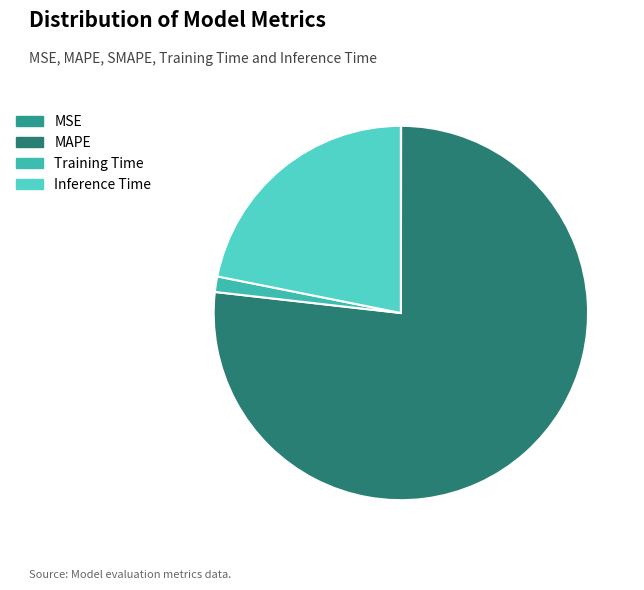

Is MAPE the majority of the pie?

Yes